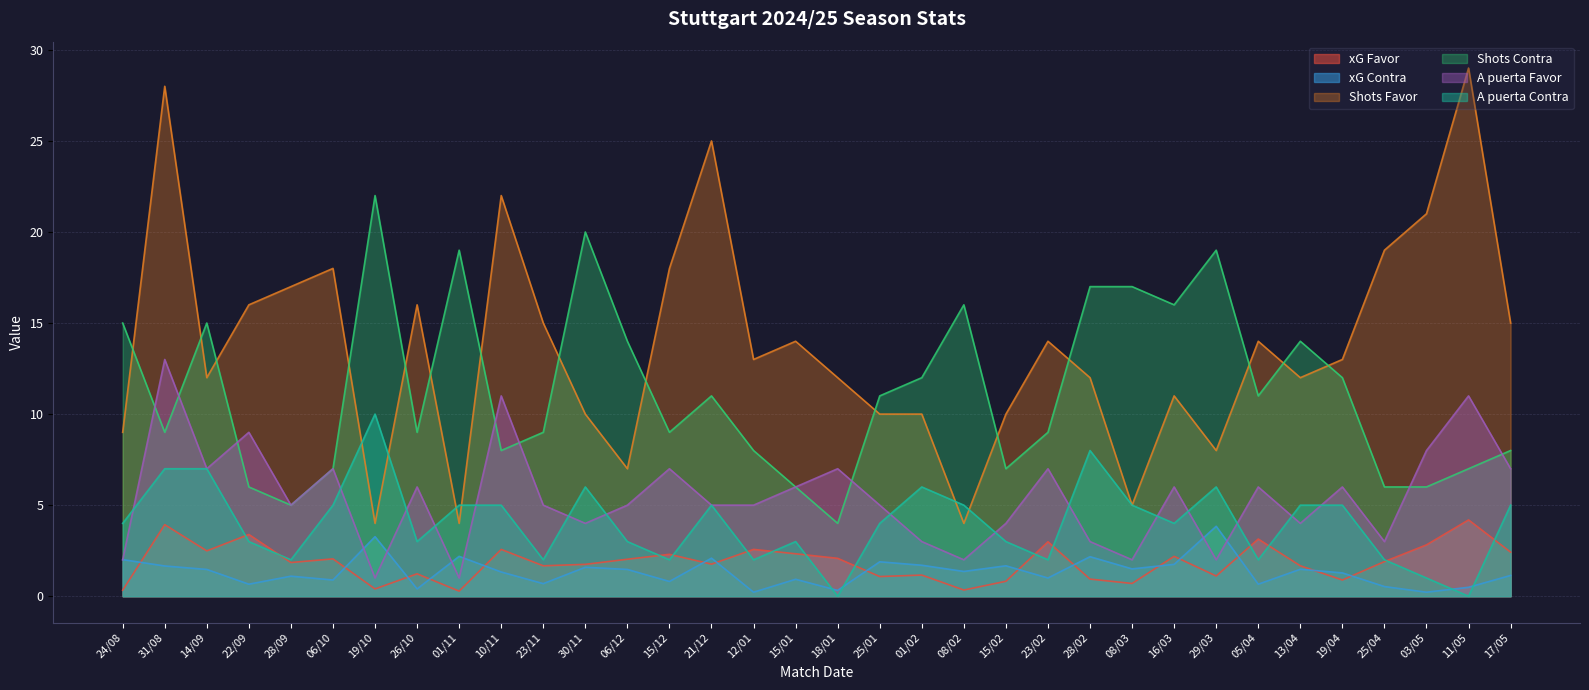

Is the value of xG Favor at 03/05 greater than the value of A puerta Favor at 15/01?

No